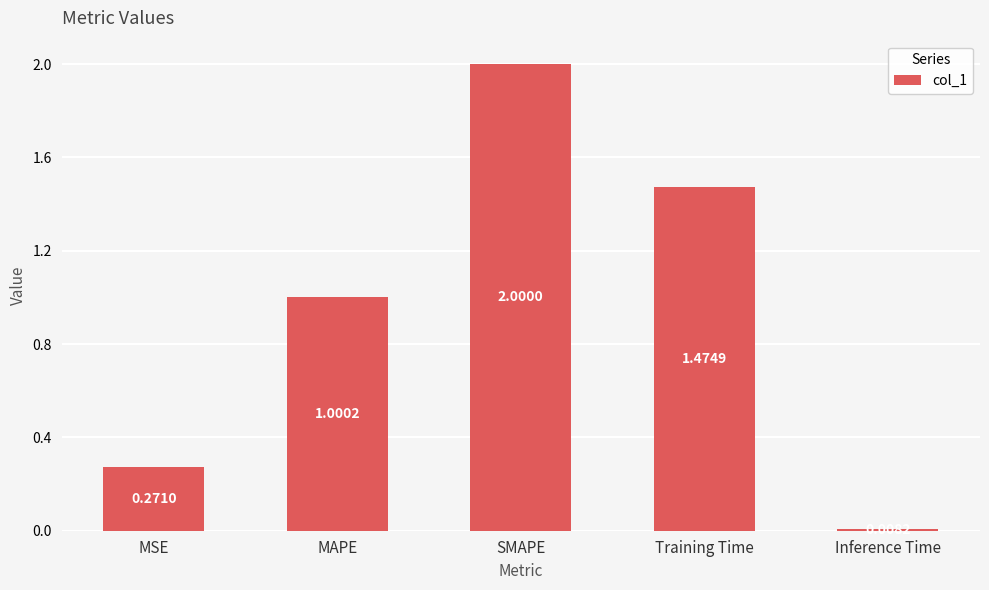

What is the label of the 5th bar from the right?

MSE